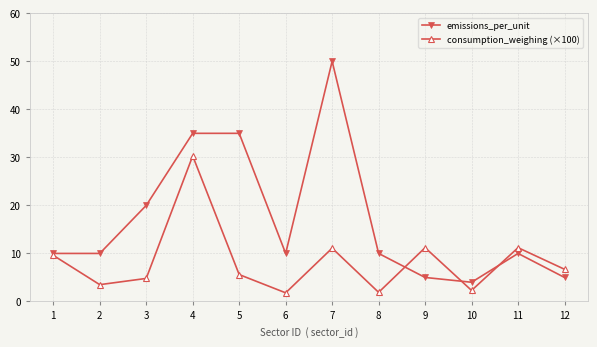

At which category does the chart reach its peak across all series?

7